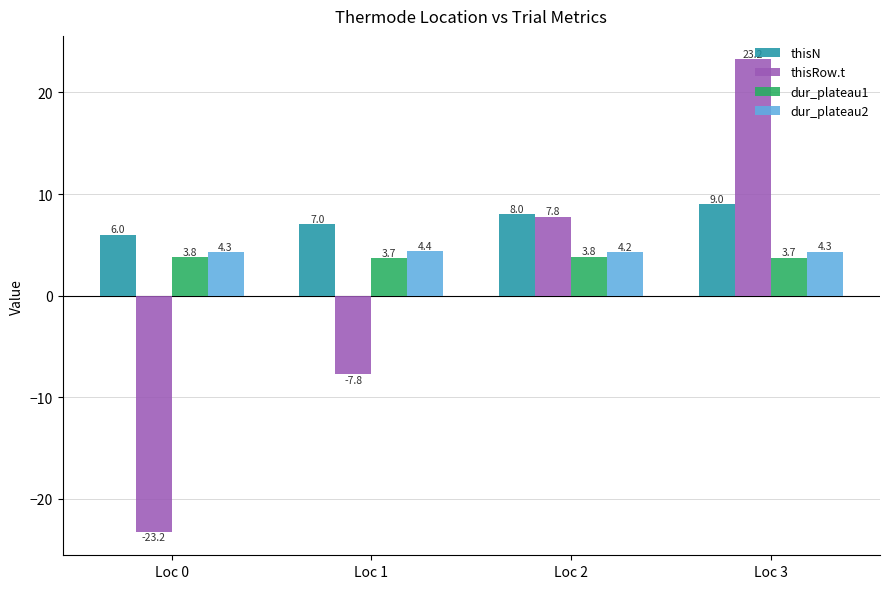

What is the value of the thisRow.t bar at the 1st from the left?

-23.2